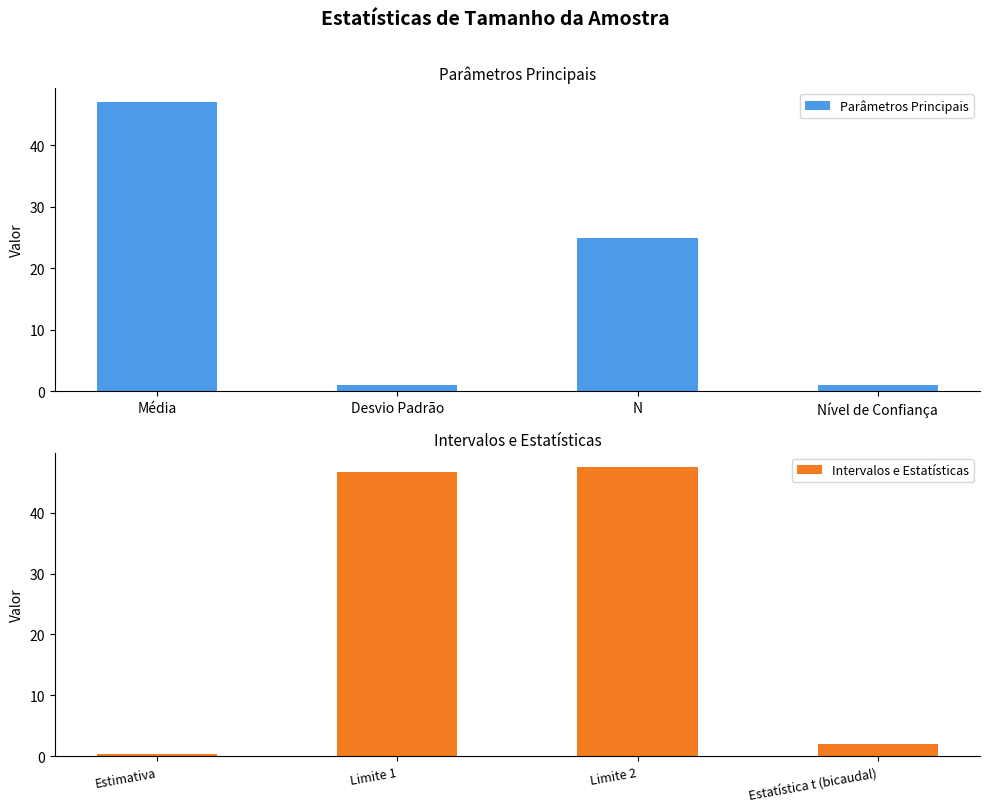

How many categories are shown in the chart?

4